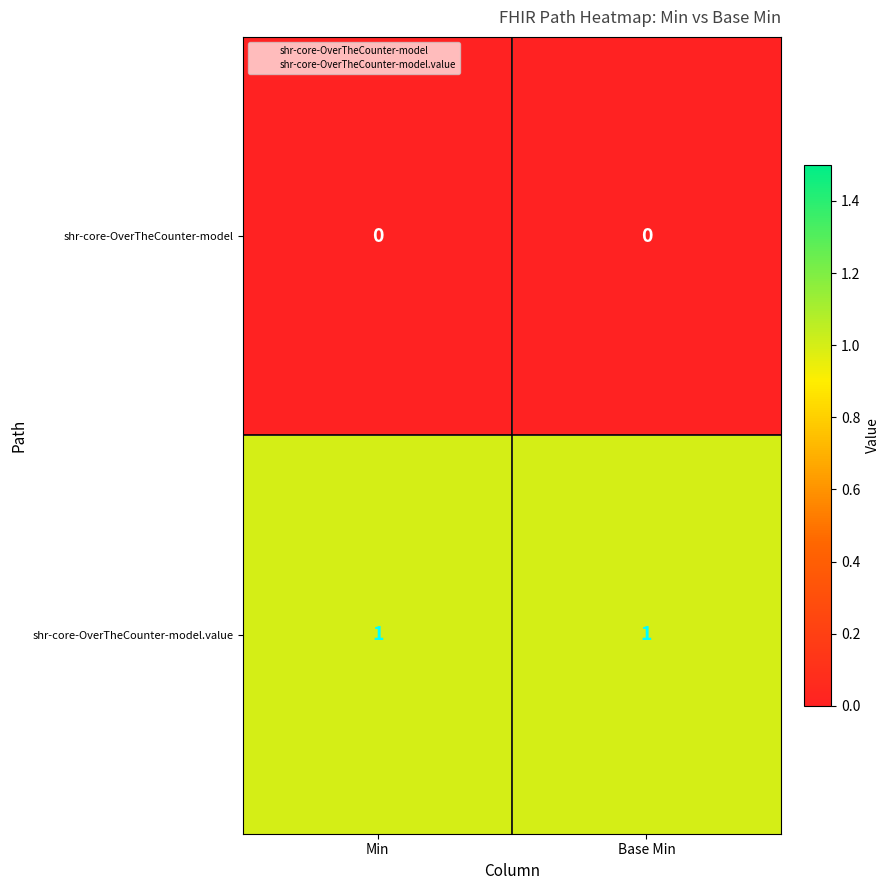

Is it true that shr-core-OverTheCounter-model.value equals 1 at Base Min?

True